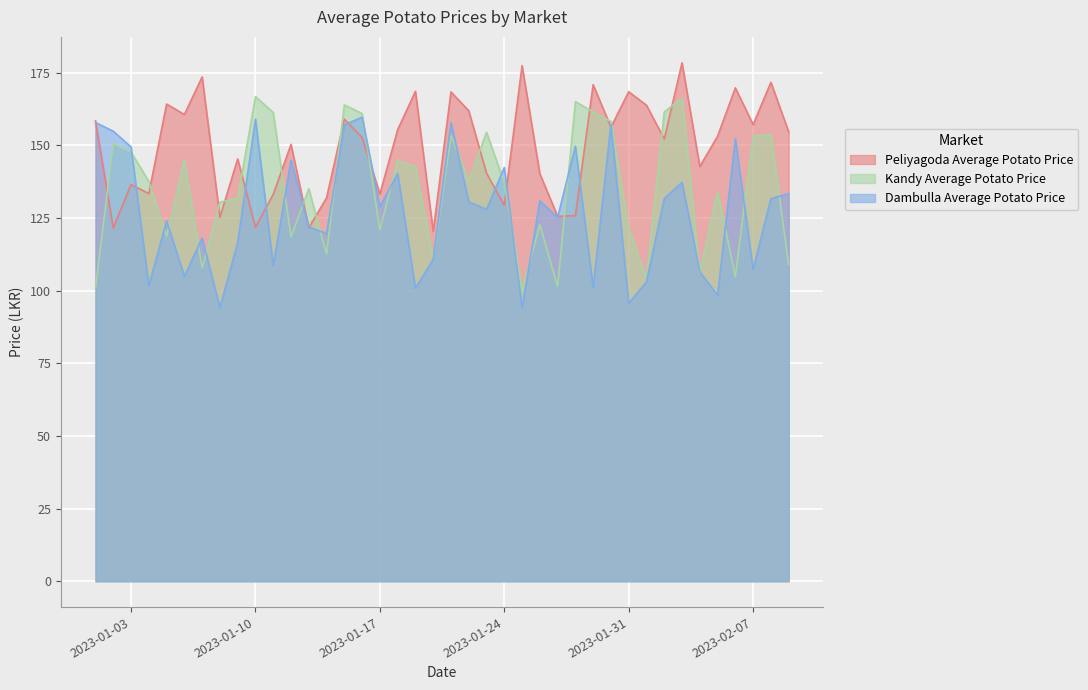

Does the chart display data point markers on the line(s)?

No